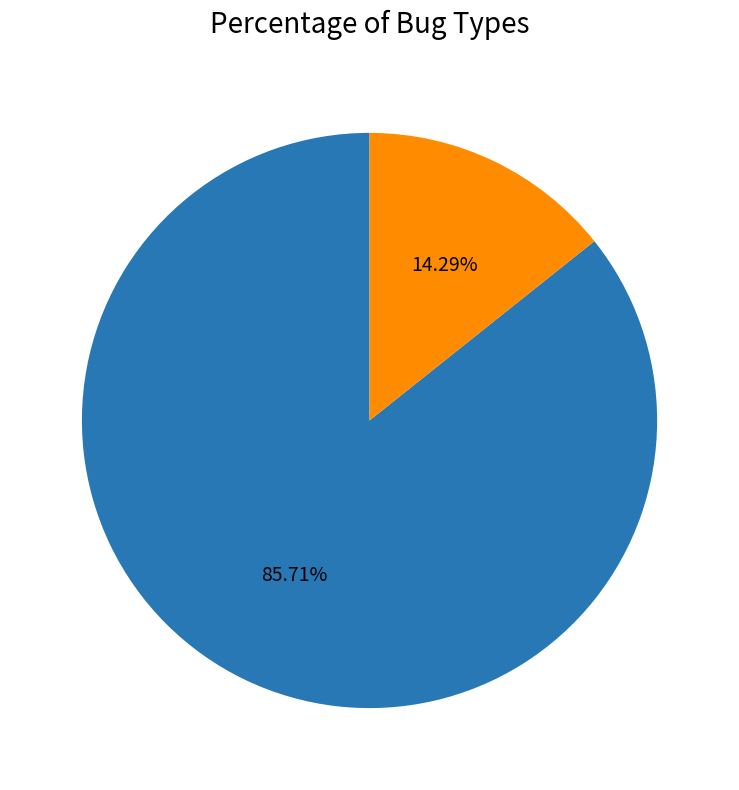

Does any single category account for the majority?

Yes